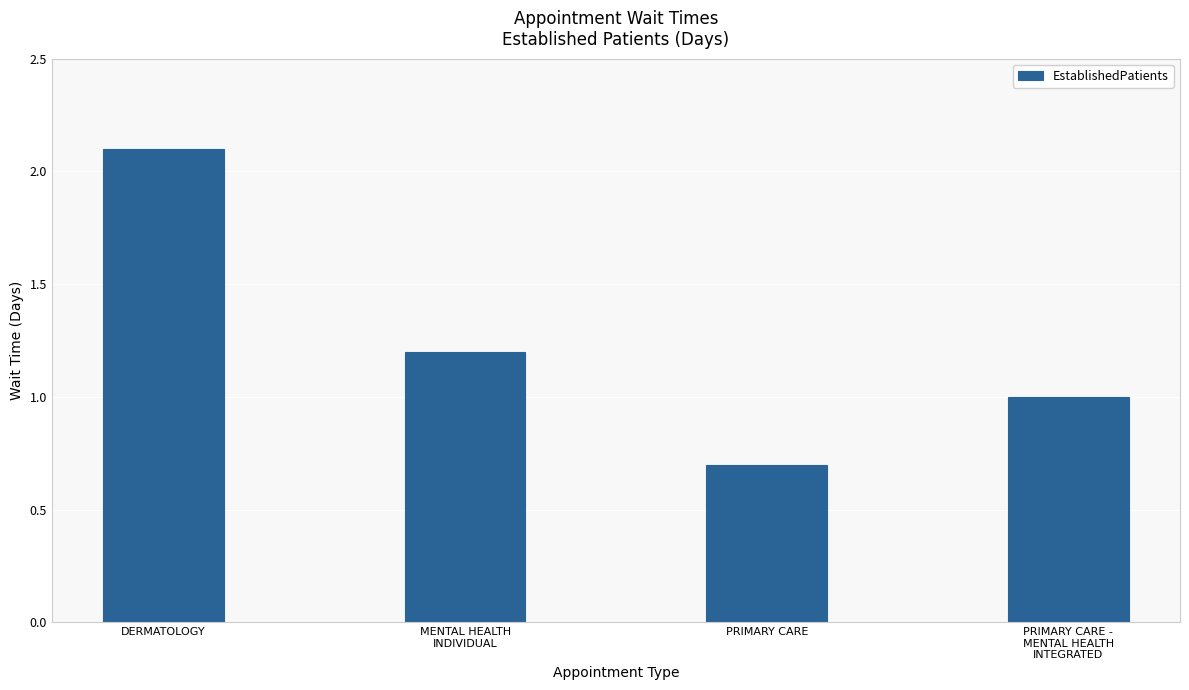

Reading right to left, list all the values displayed in this chart.

1.0	0.7	1.2	2.1